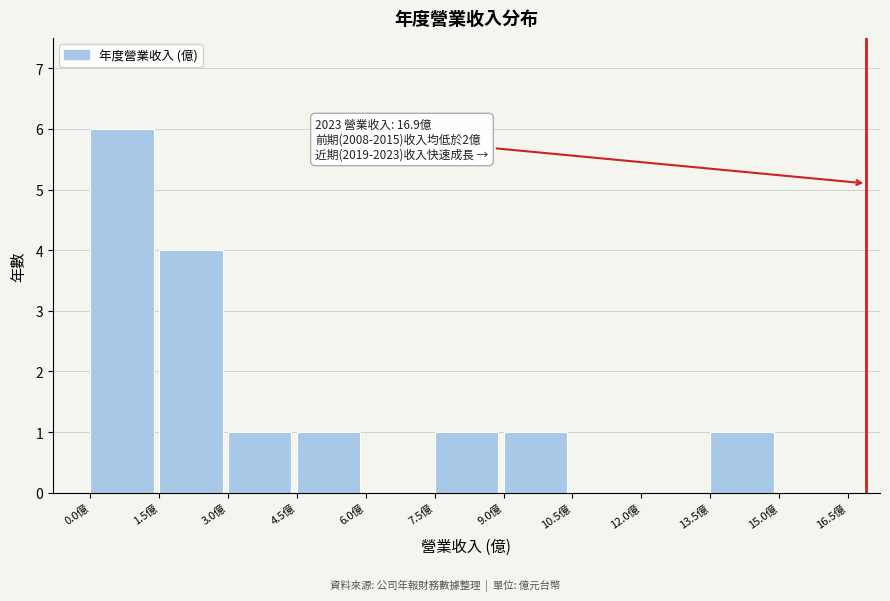

Over which range of the x-axis is the bar tallest?

0.0 to 1.5